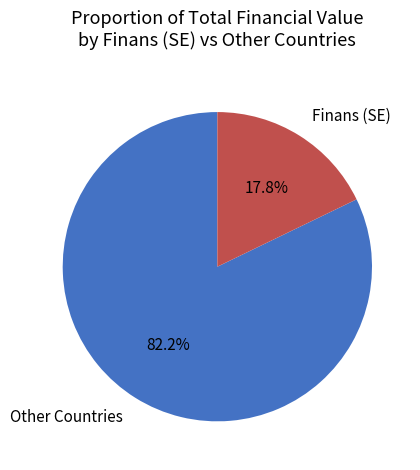

How many slices are in this pie chart?

2